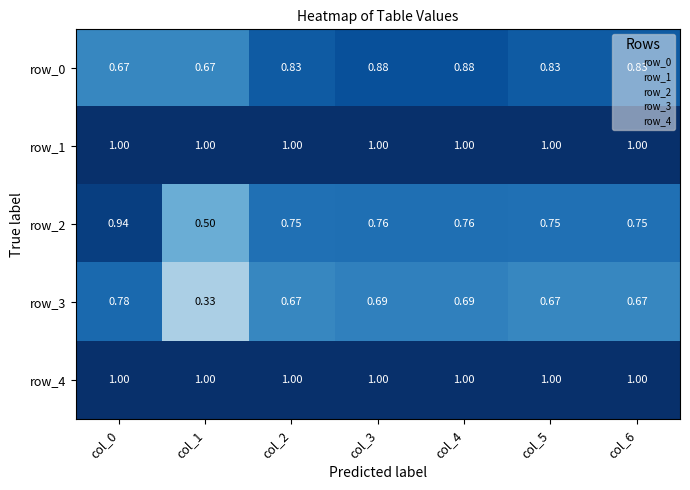

How many row_3 values are between 0 and 1?

7